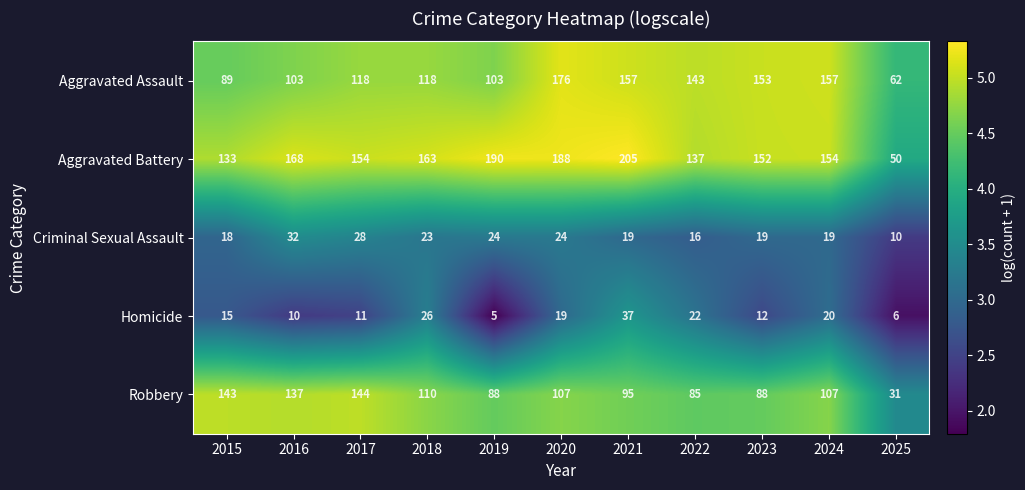

What is the difference between the highest and lowest values at 2016?

158